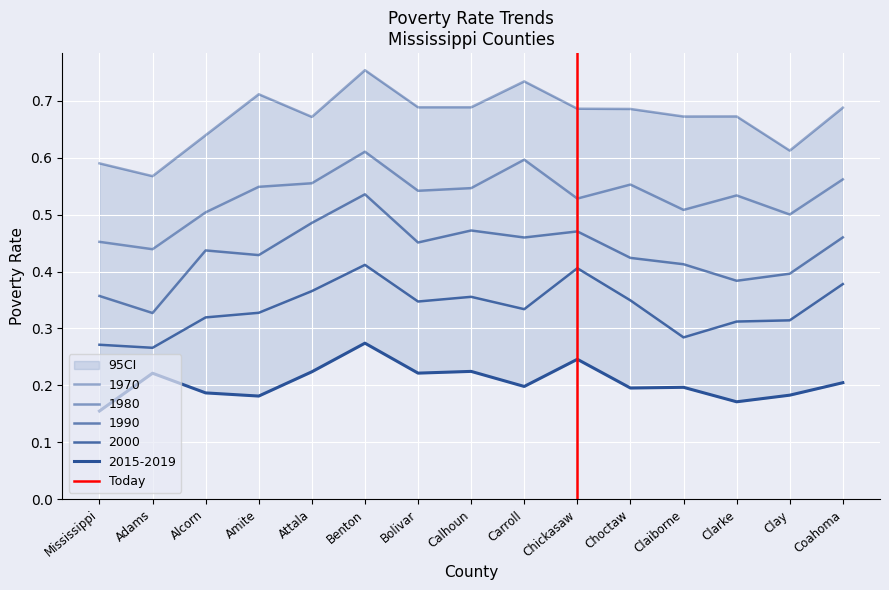

What is the sum of the values at Mississippi and Adams?

1